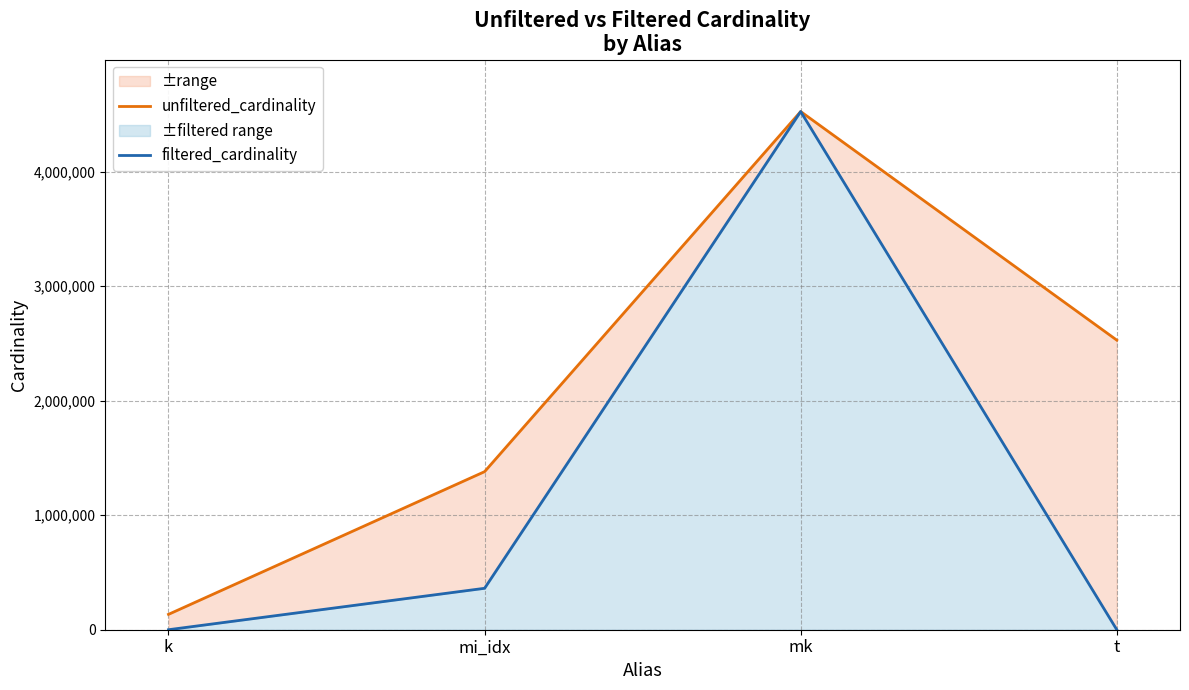

What is the spread (max minus min) of values at mi_idx?

1018360